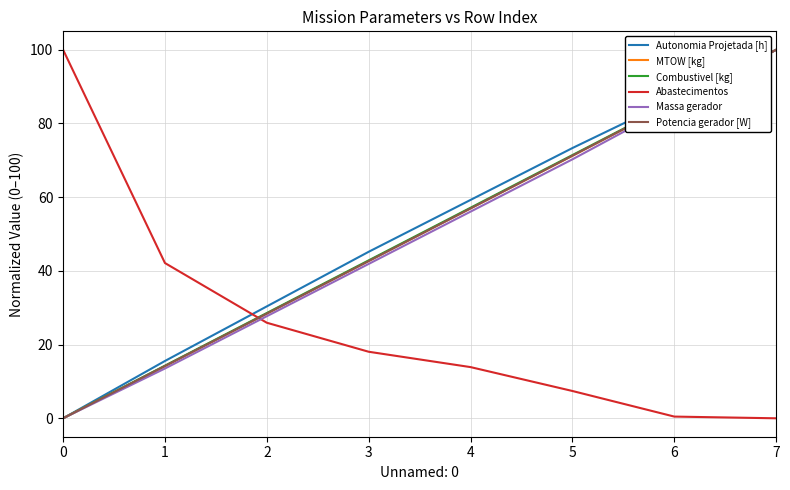

Reading left to right, what are all the values shown in this chart?

Autonomia Projetada [h]: 0.0	15.6	30.4	45.2	59.3	73.3	86.7	100.0
MTOW [kg]: 0.0	14.2	28.4	42.7	57.0	71.2	85.6	100.0
Combustivel [kg]: 0.0	14.3	28.6	42.9	57.1	71.4	85.7	100.0
Abastecimentos: 100.0	42.1	25.9	18.1	13.9	7.4	0.5	0.0
Massa gerador: 0.0	13.5	27.7	41.9	56.1	70.3	85.1	100.0
Potencia gerador [W]: 0.0	14.2	28.4	42.7	56.9	71.3	85.6	100.0